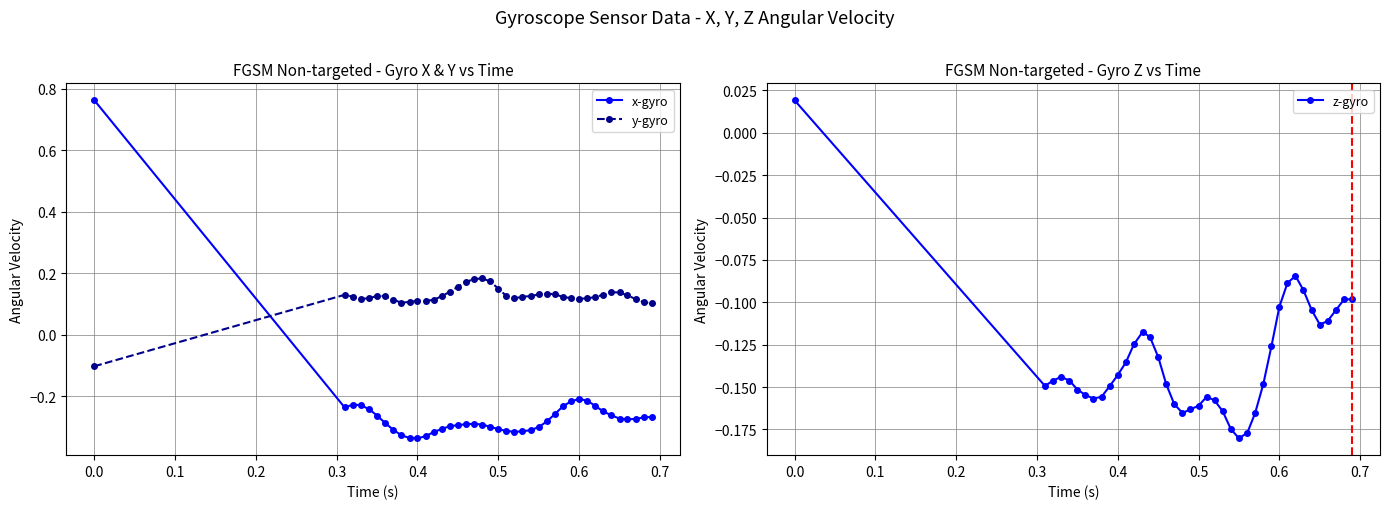

What is the value of the y-gyro point at the 35th from the left?

0.1